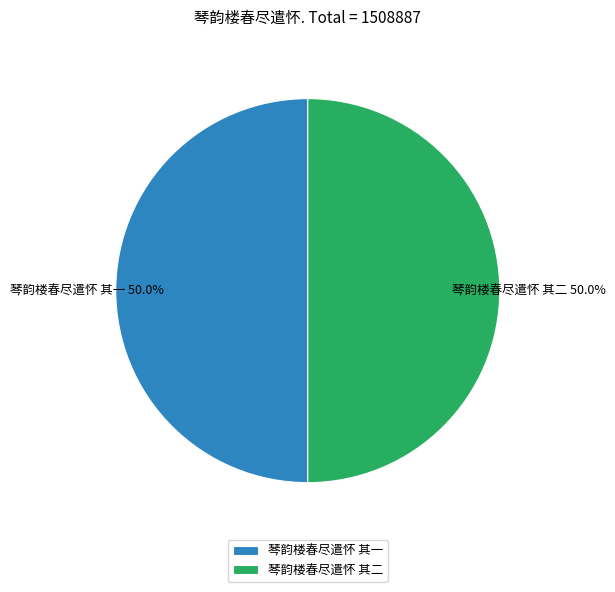

How much of the chart is everything except 琴韵楼春尽遣怀 其二?

50.0%